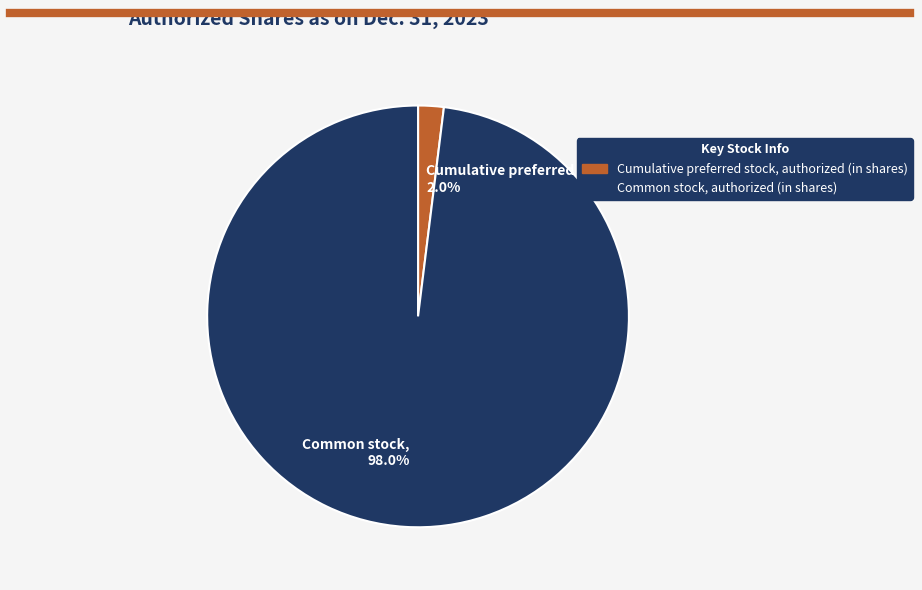

Which category has the biggest portion of the pie?

Common stock, 98.0%